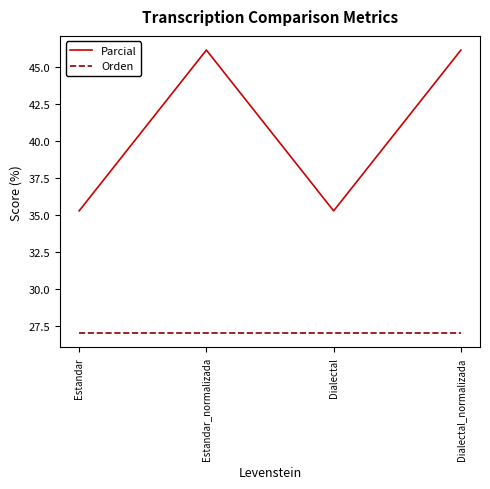

What are all the series names shown in the legend?

Parcial, Orden